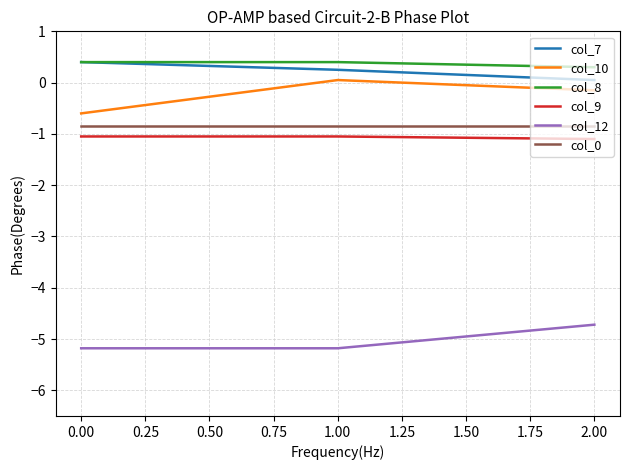

What is the difference between the highest and lowest values at 0.00?

5.6